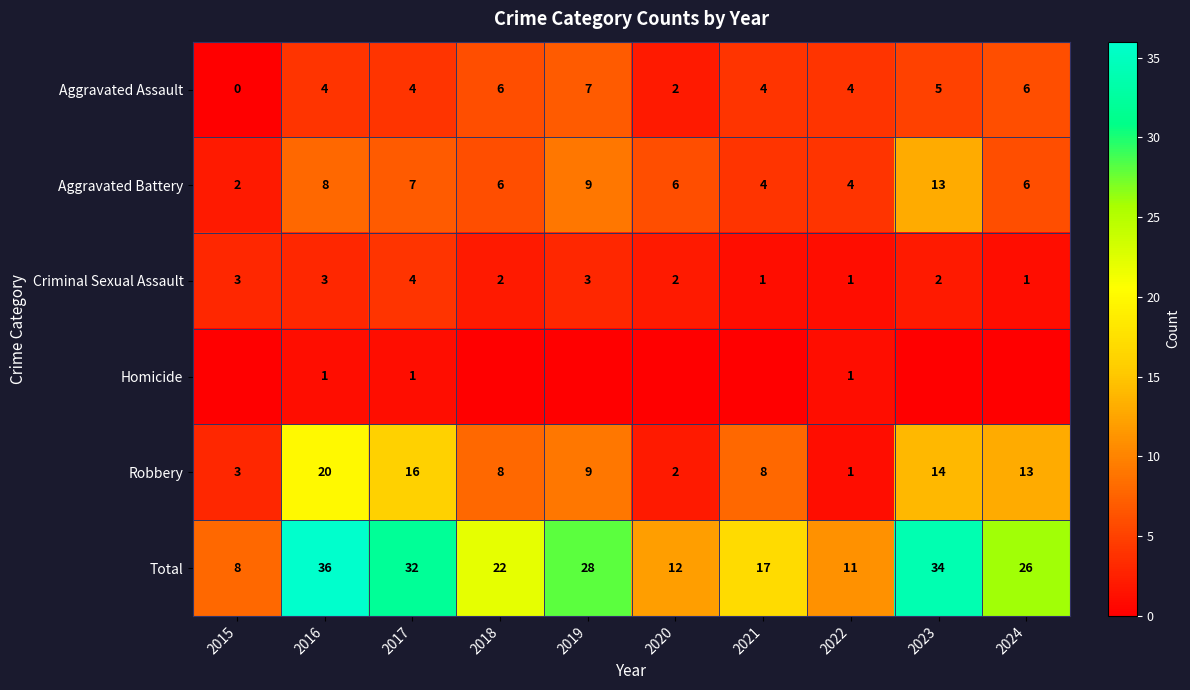

What is the maximum value for Robbery?

20